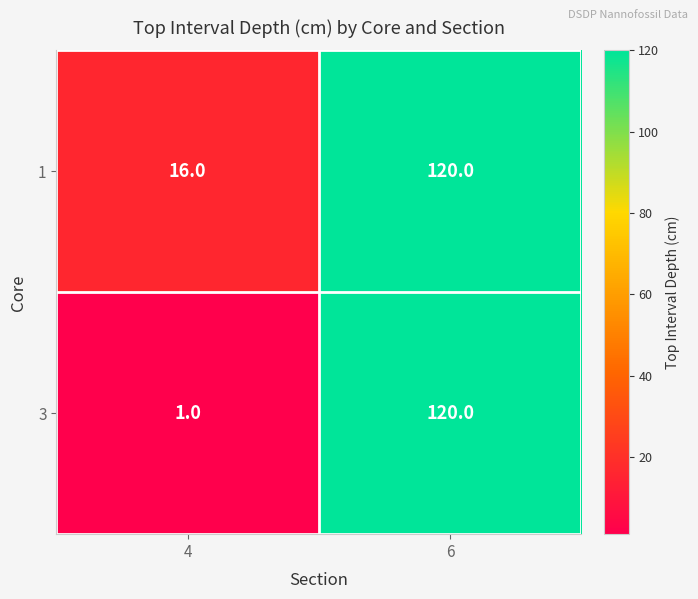

At which category is the sum across all series the highest?

6